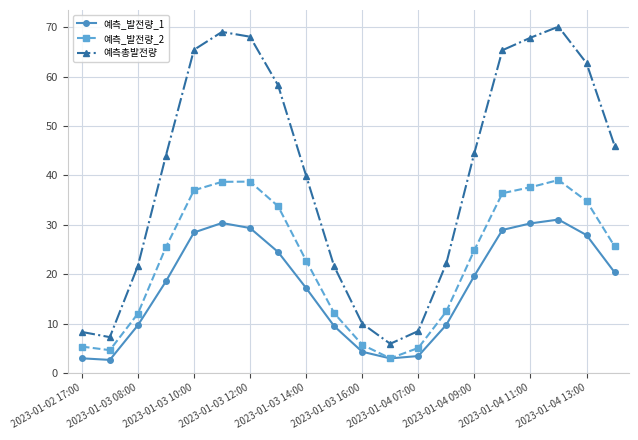

How many interior local peaks does the 예측_발전량_1 series have?

2